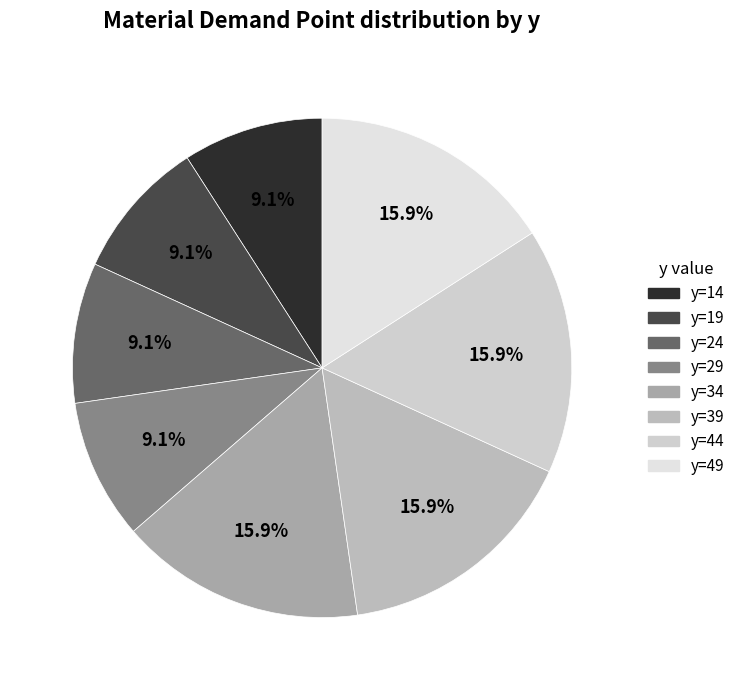

Does y=39 account for over 50% of the chart?

No